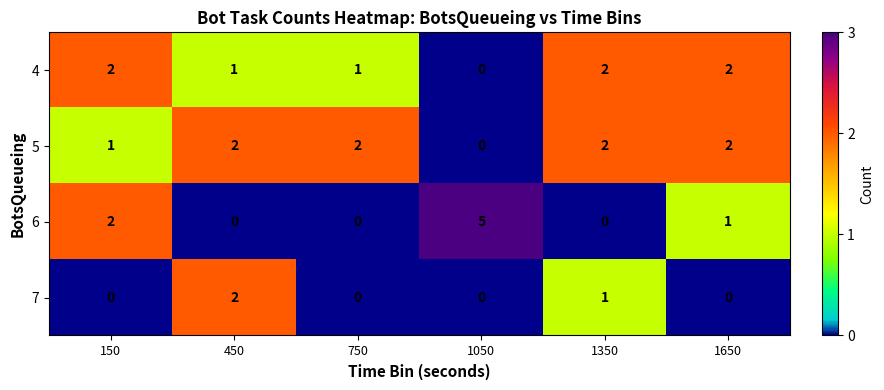

Which series has the largest total across all categories?

5